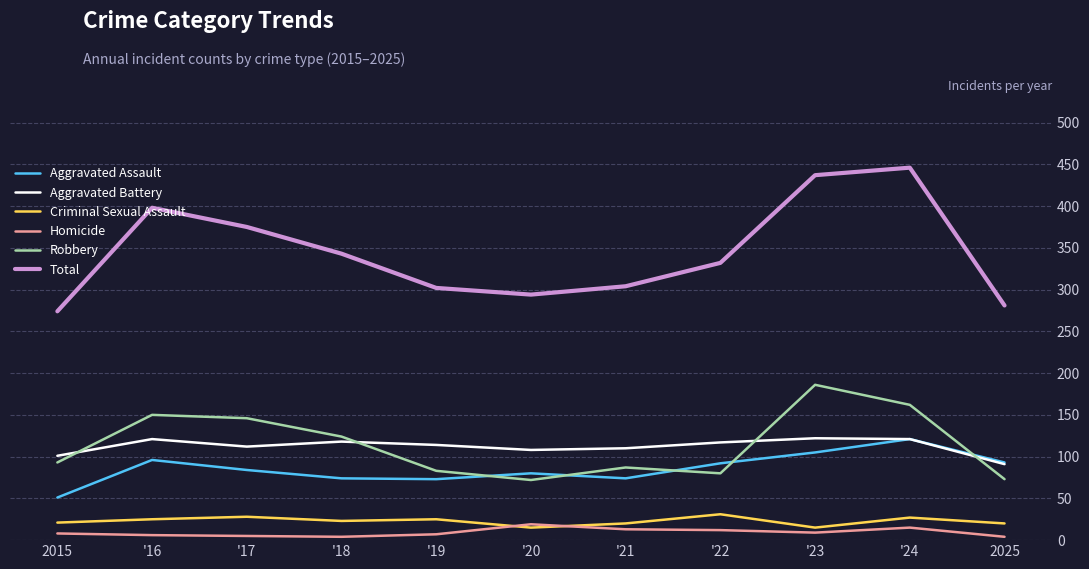

Which category has the highest value across all series?

'24